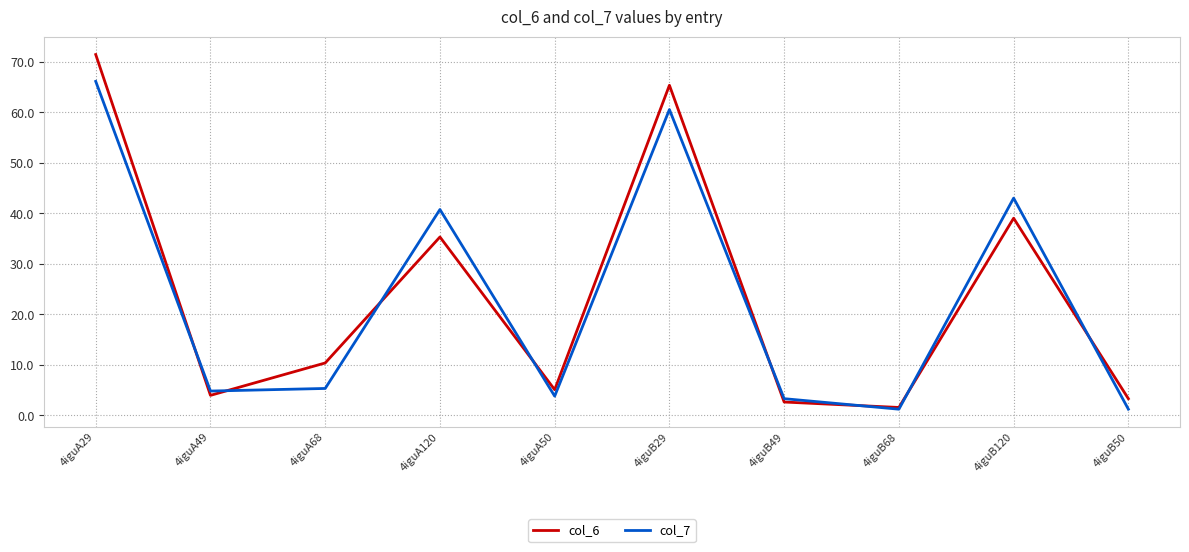

At 4iguA68, list the series in order from largest to smallest.

col_6, col_7